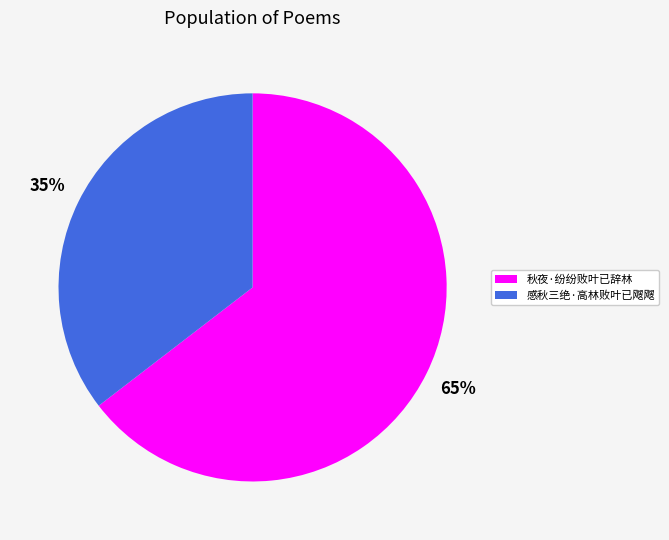

Which category has the biggest portion of the pie?

秋夜·纷纷败叶已辞林